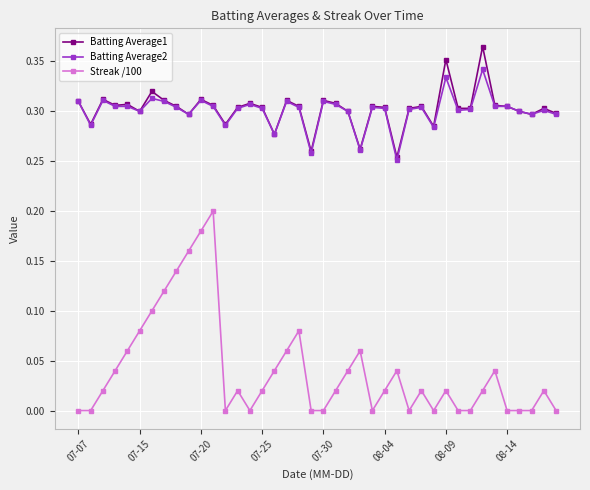

True or false: Batting Average1 has more than 0 interior local peaks.

True